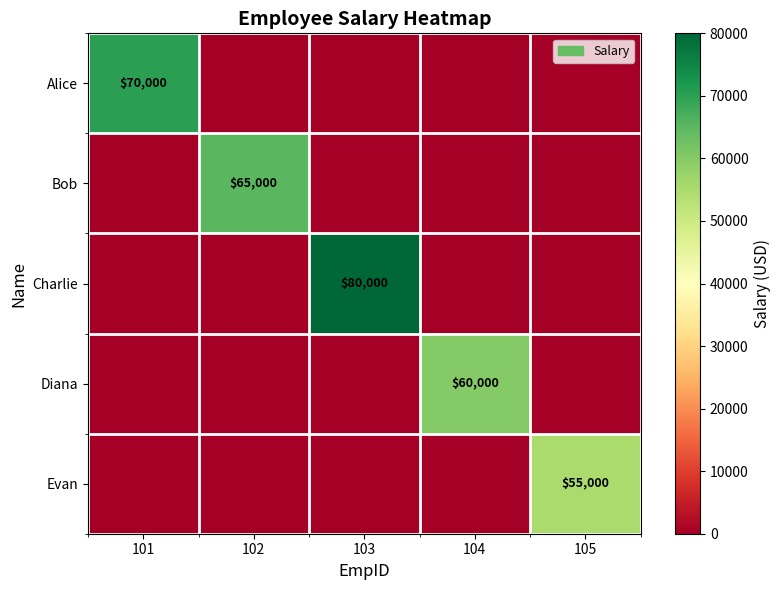

At how many categories does at least one series exceed 79876?

1